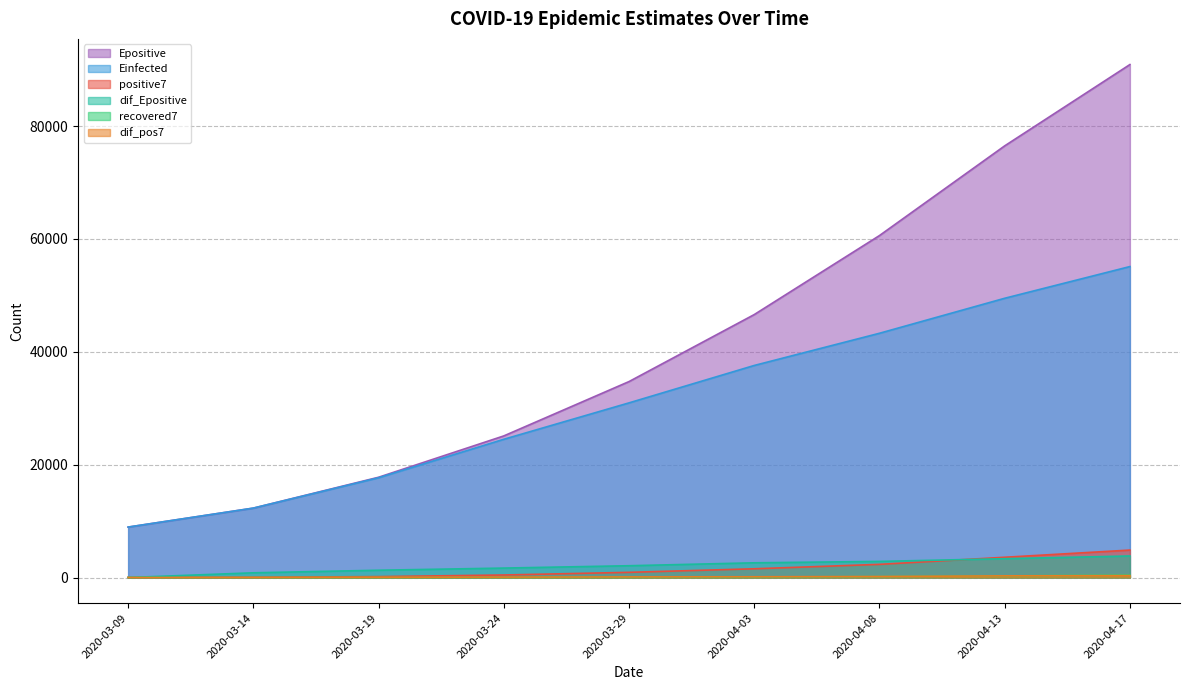

True or false: dif_Epositive has a value of 1225.2 at 2020-03-14.

False